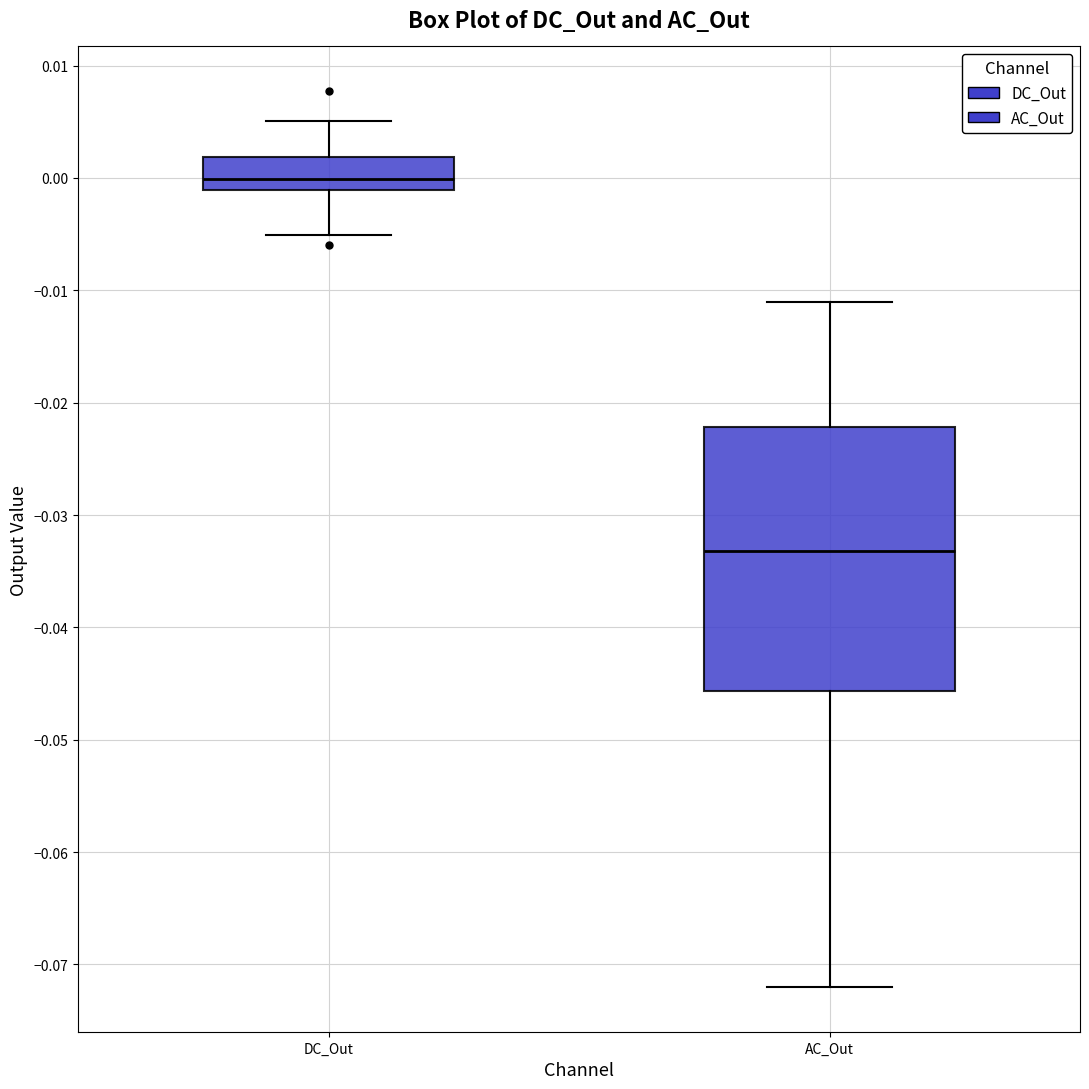

Which box's median line is the lowest?

AC_Out